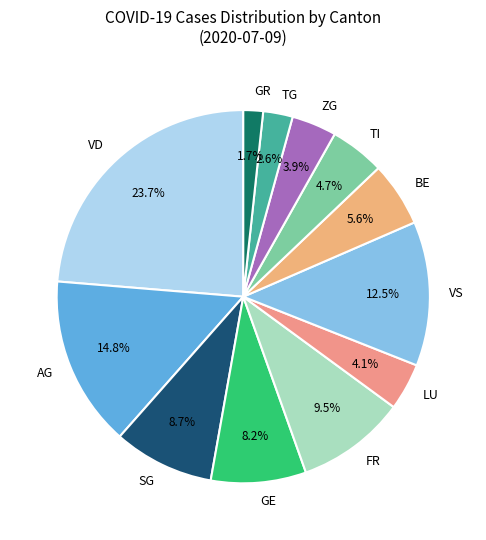

To the nearest percent, what is the difference between the VS and TG slice percentages?

10%